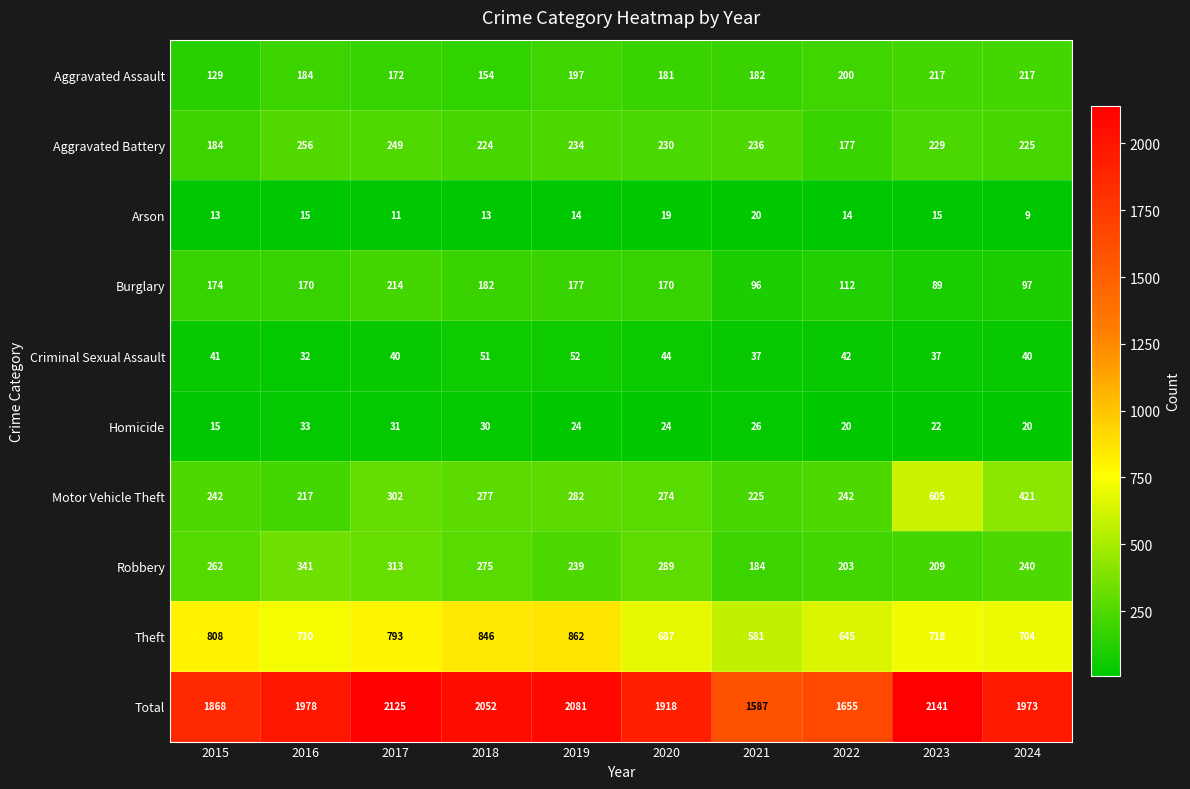

How many distinct data groups are displayed?

10